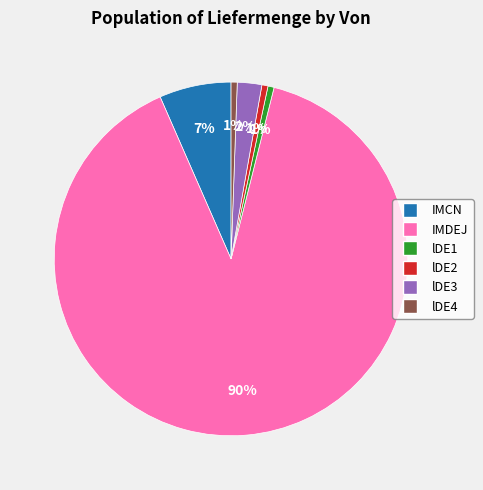

To the nearest percent, what percentage of the pie is lDE2?

1%